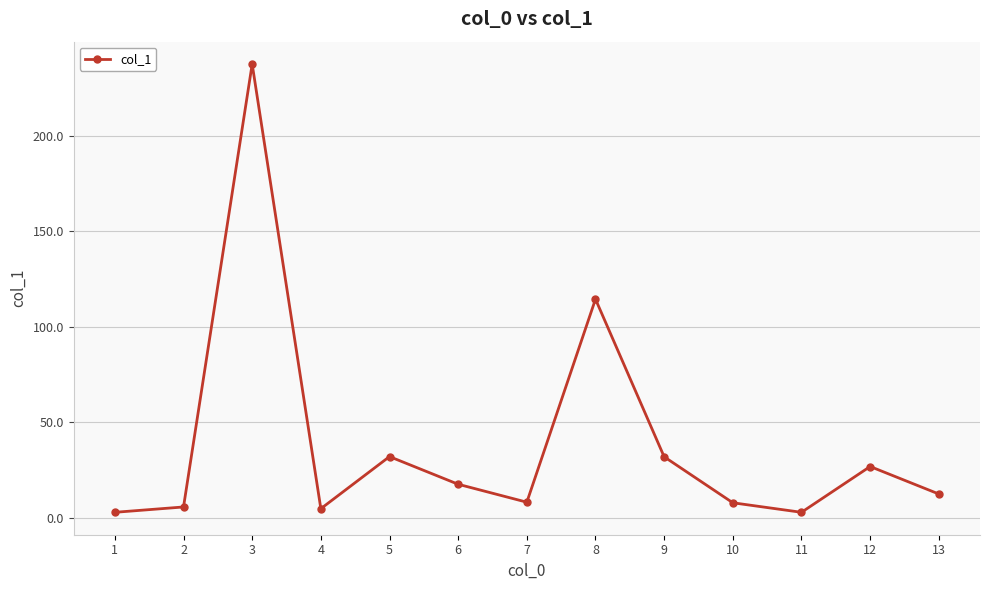

What is the change in value from 5 to 7?

-23.9